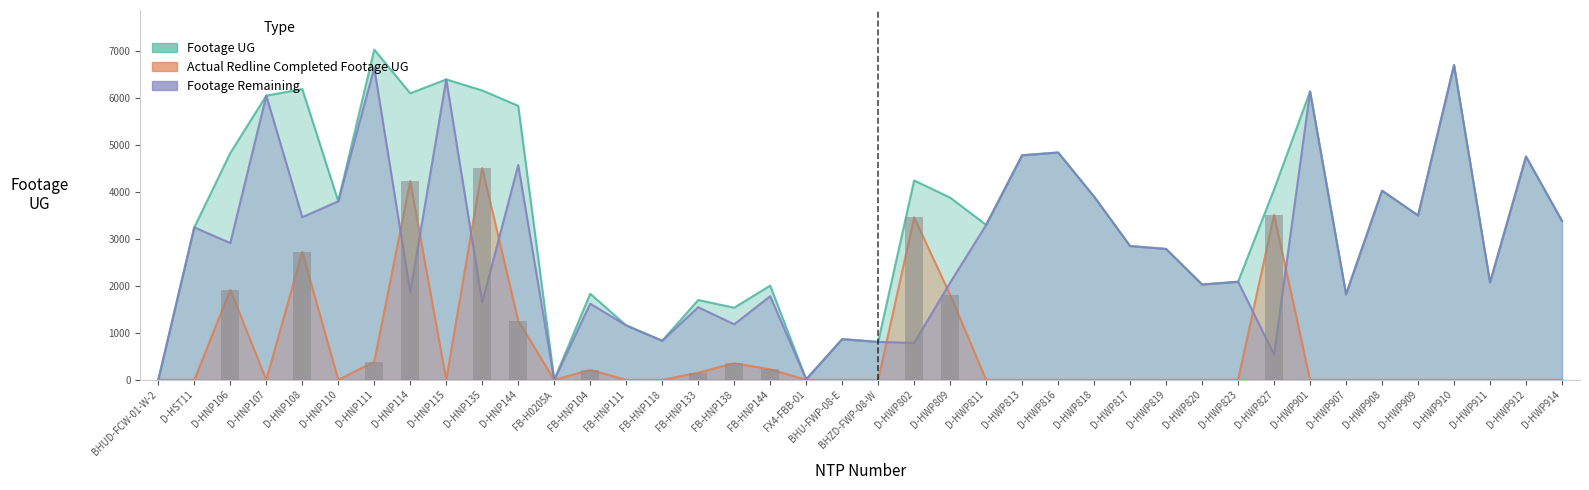

How many categories are shown in the chart?

40